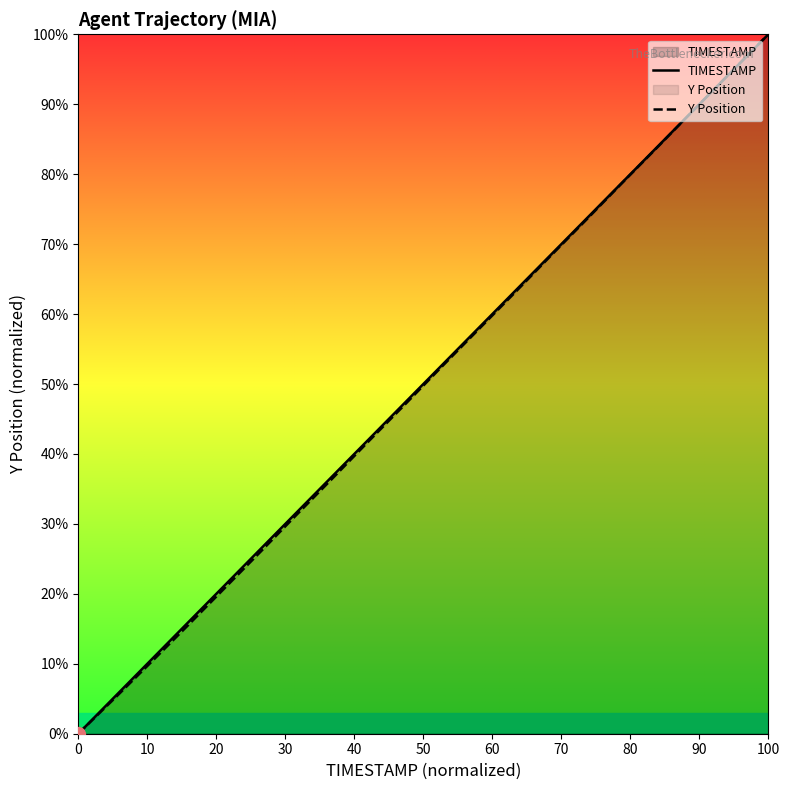

What are all the series names shown in the legend?

TIMESTAMP, Y Position